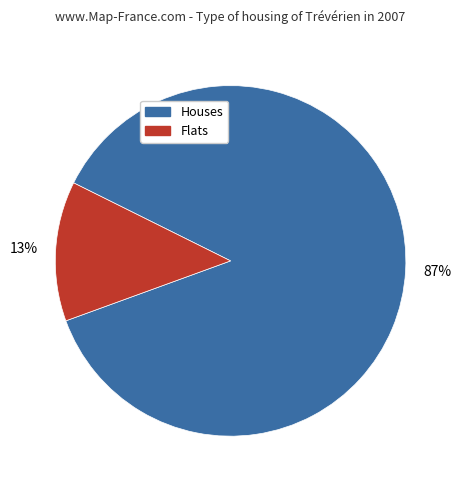

What percentage is the Houses slice, to the nearest percent?

87%